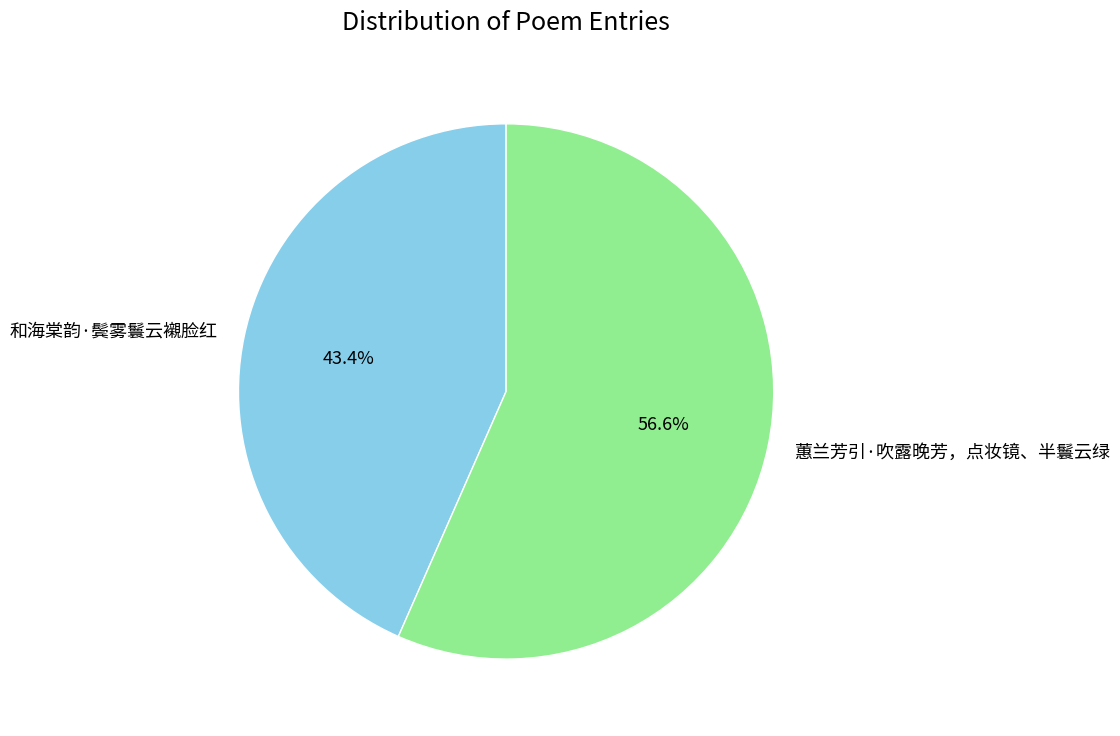

What is the ratio of the value at 和海棠韵·鬓雾鬟云襯脸红 to the value at 蕙兰芳引·吹露晚芳，点妆镜、半鬟云绿?

0.8